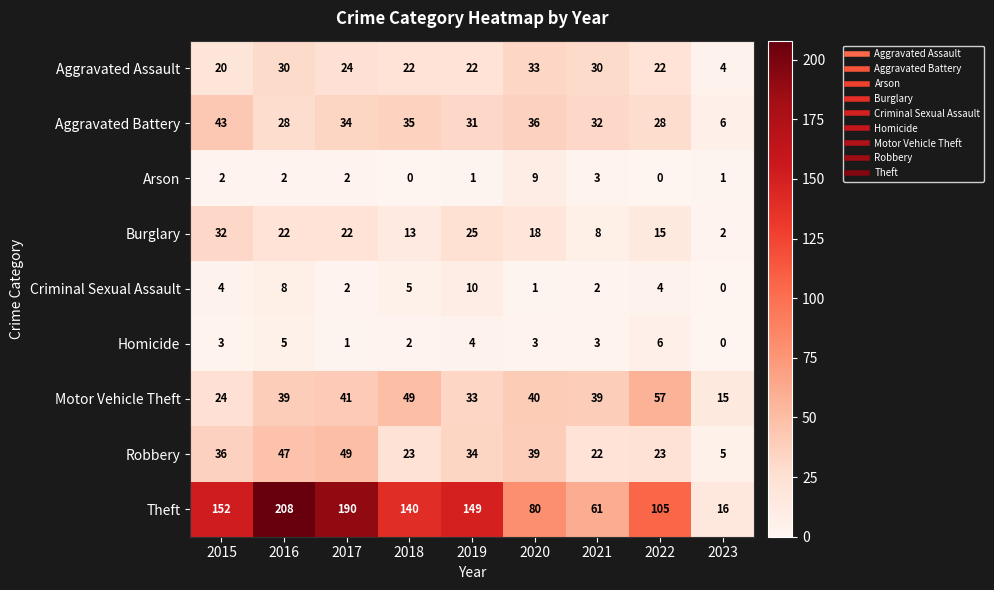

Is it true that Motor Vehicle Theft equals 60 at 2021?

False